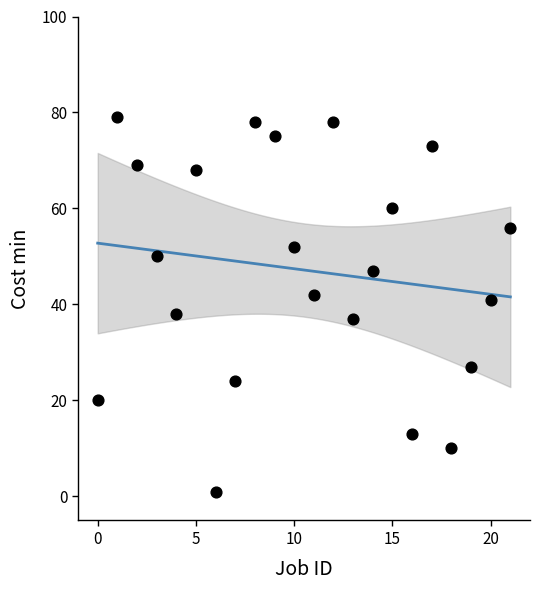

What is the range of Y values (max minus min)?

78